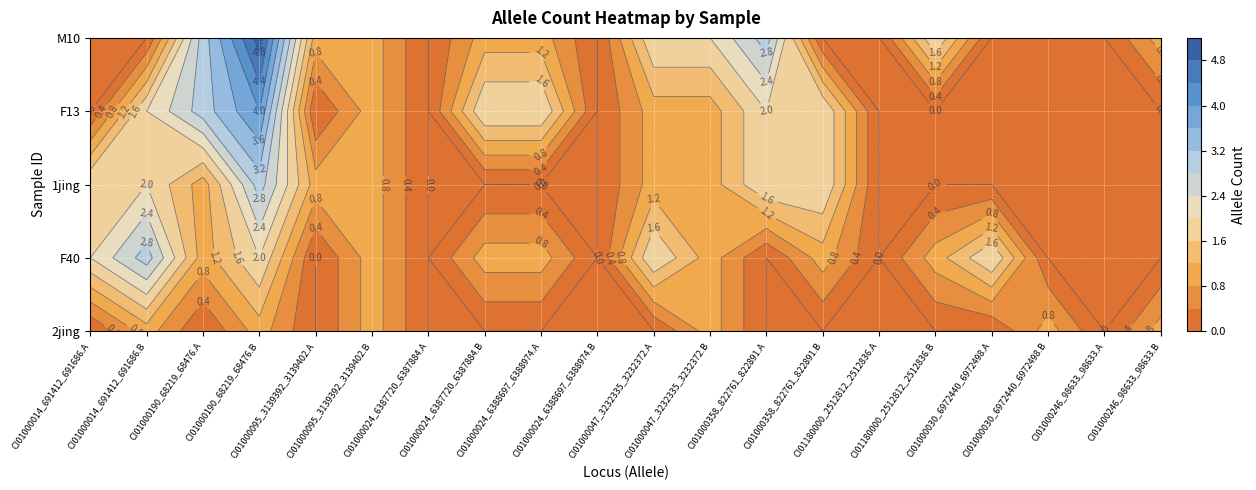

Rank the series at 18 from lowest to highest value.

2jing, F40, 1jing, F13, M10